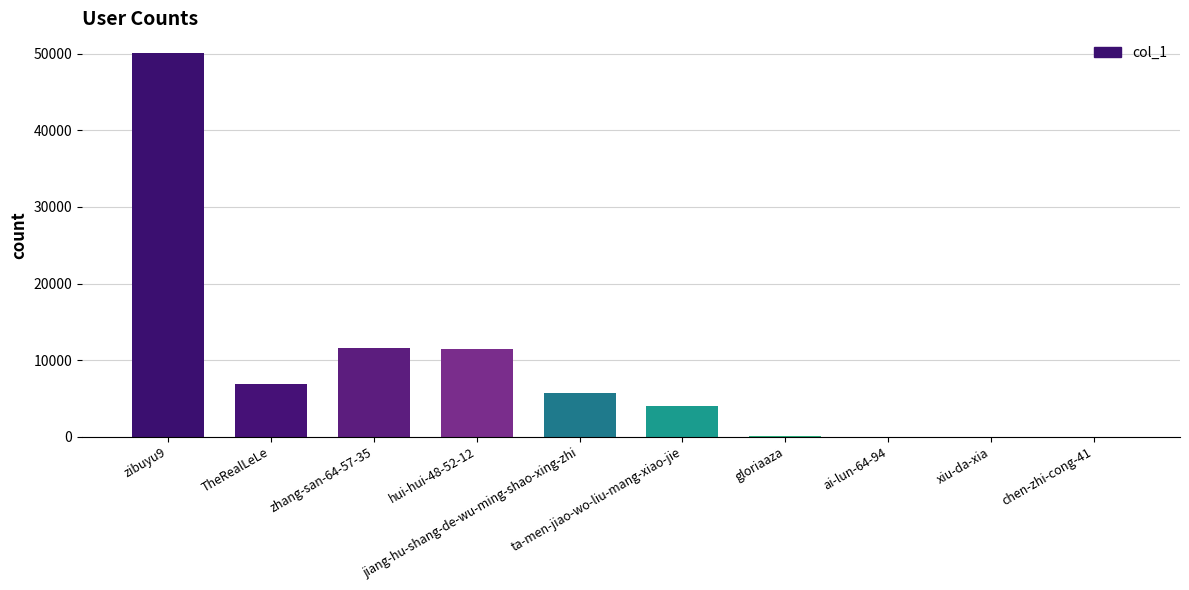

What is the sum of all values?

90056